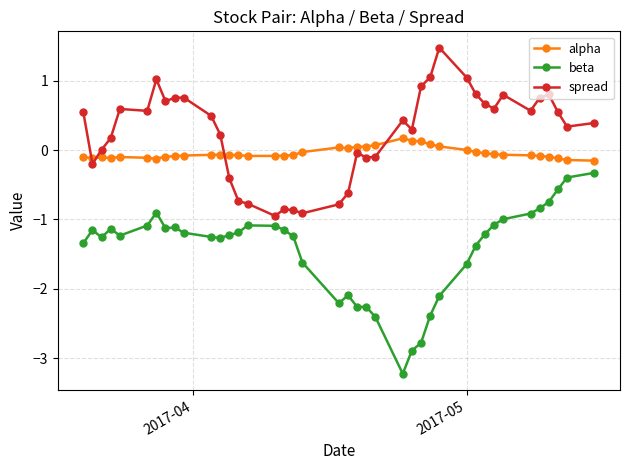

What is the sum of all alpha values?

-1.8